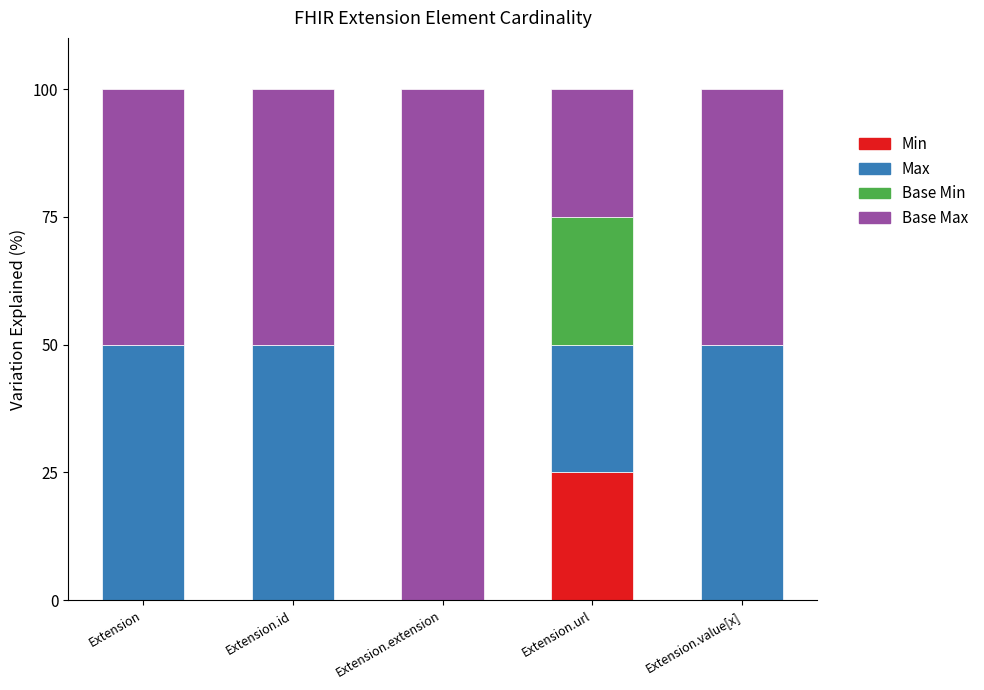

What is the total value across all series at Extension.extension?

100